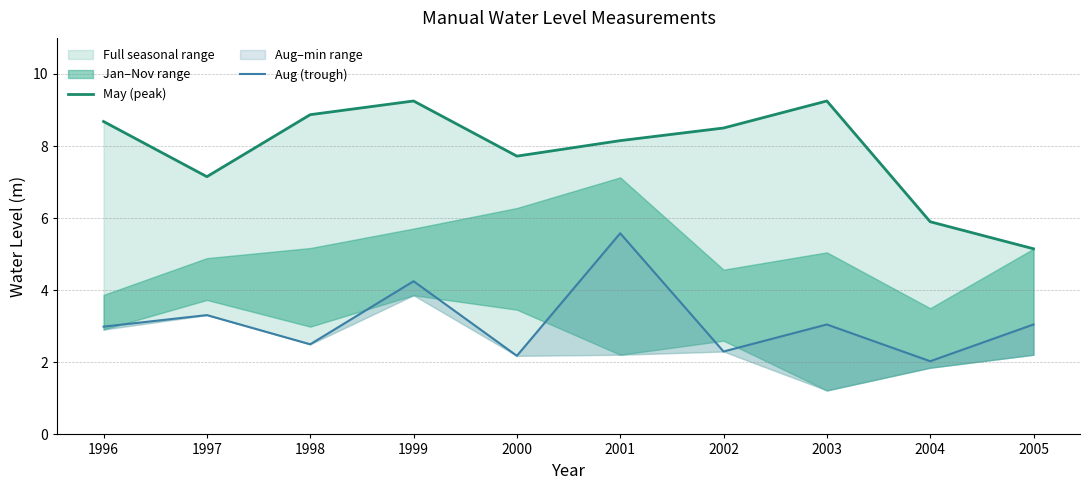

What is the difference between the maximum and minimum values in the Aug (trough) series?

3.5